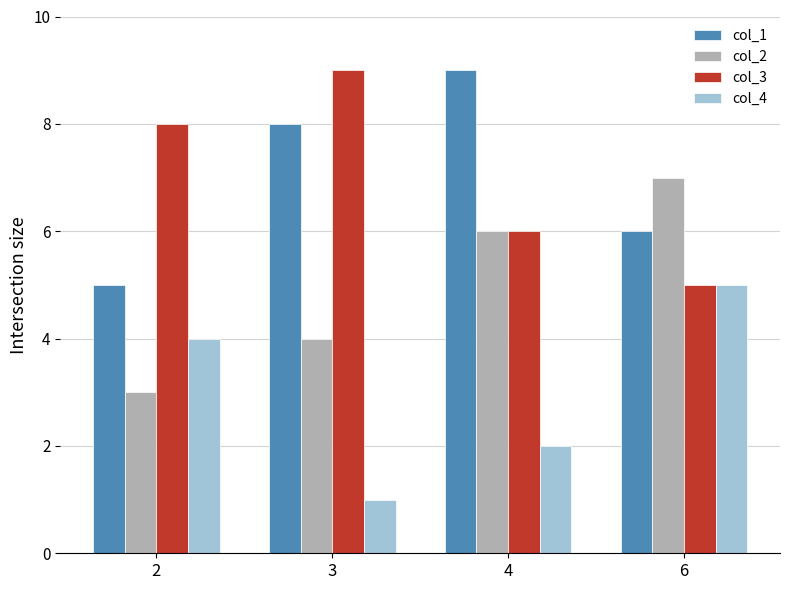

The value of col_3 at 2 is 8. True or false?

True